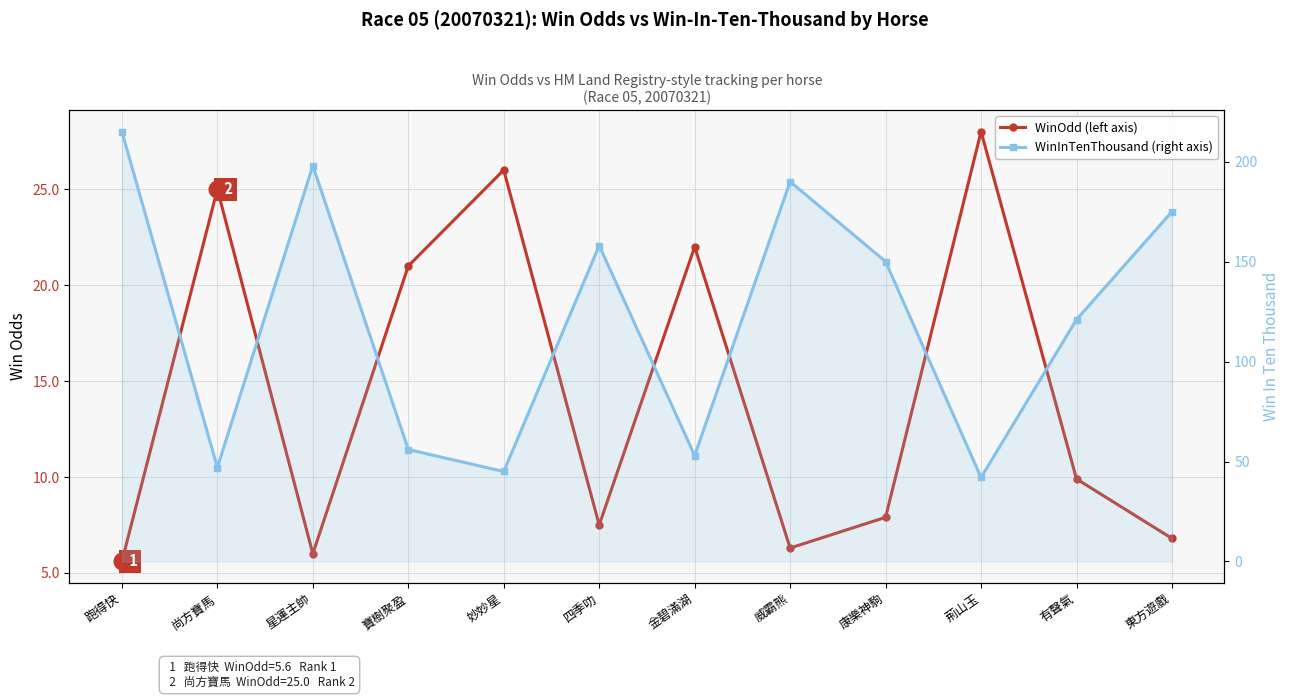

What is the difference between the maximum and minimum values in the WinInTenThousand (right axis) series?

173.0